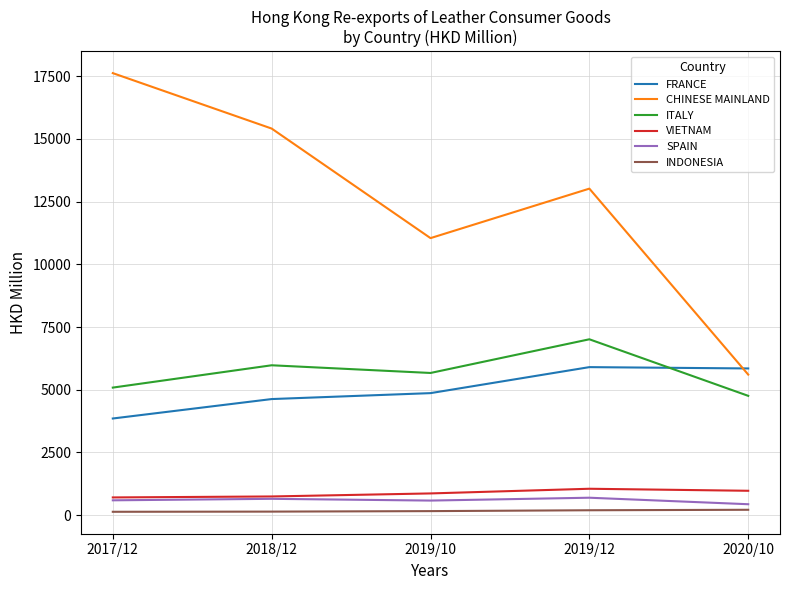

How many series are shown in this chart?

6